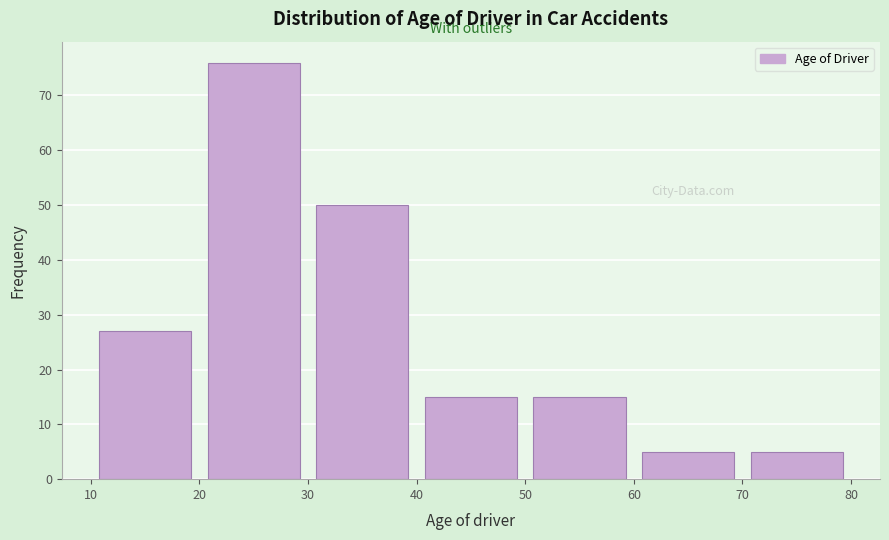

How tall is the bar that spans 60 to 70 on the x-axis? The values are not printed on the chart, so give them approximately, as read against the axis.

5